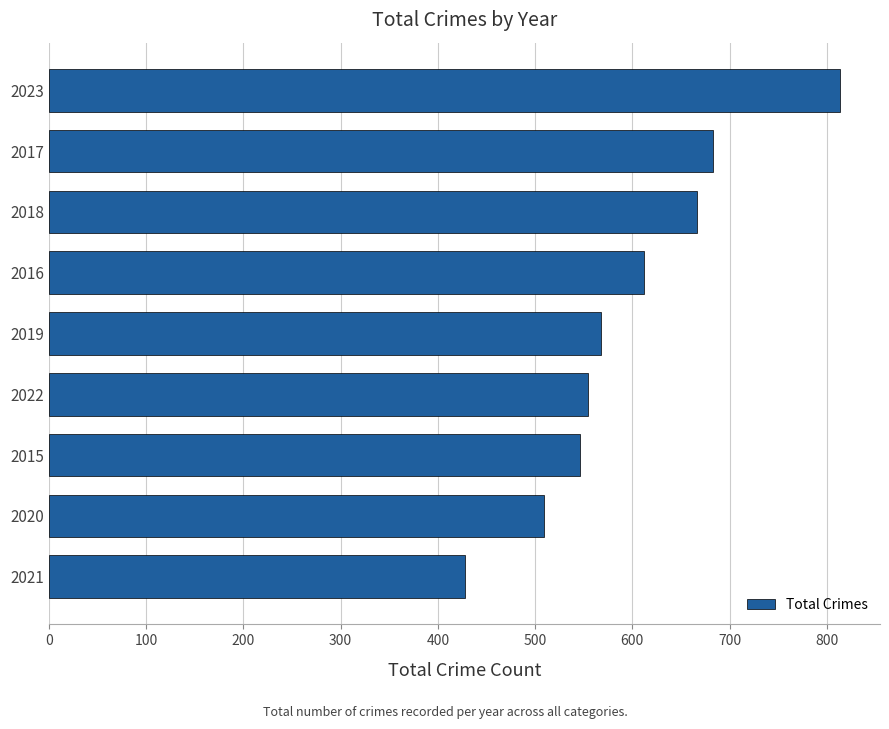

Rank the categories by value from lowest to highest.

2021, 2020, 2015, 2022, 2019, 2016, 2018, 2017, 2023